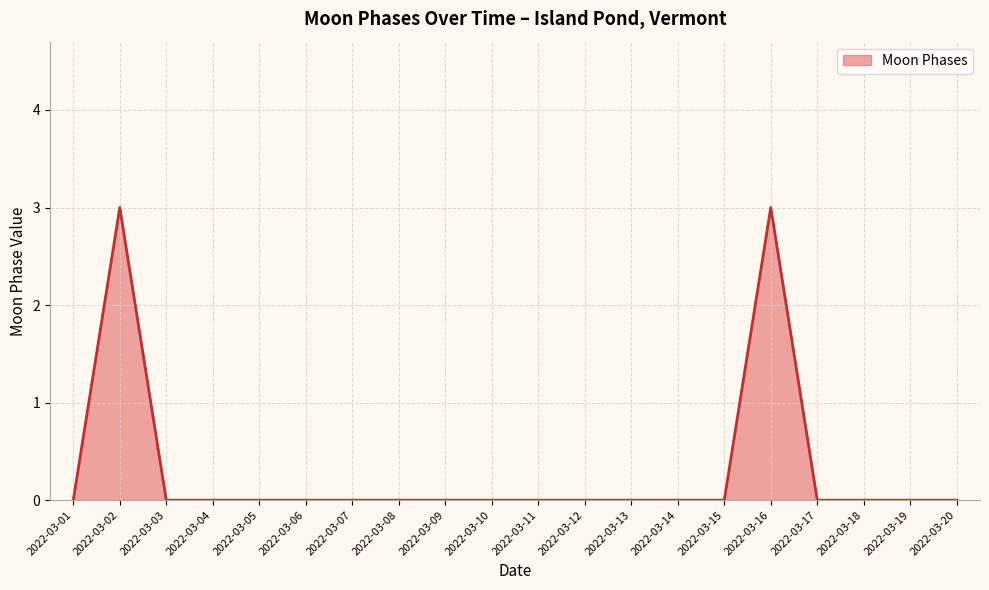

What is the difference between the maximum and minimum values?

3